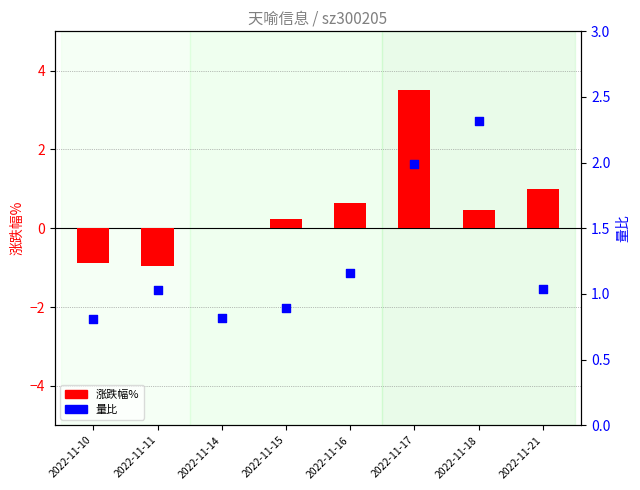

At which category is the sum across all series the highest?

2022-11-17